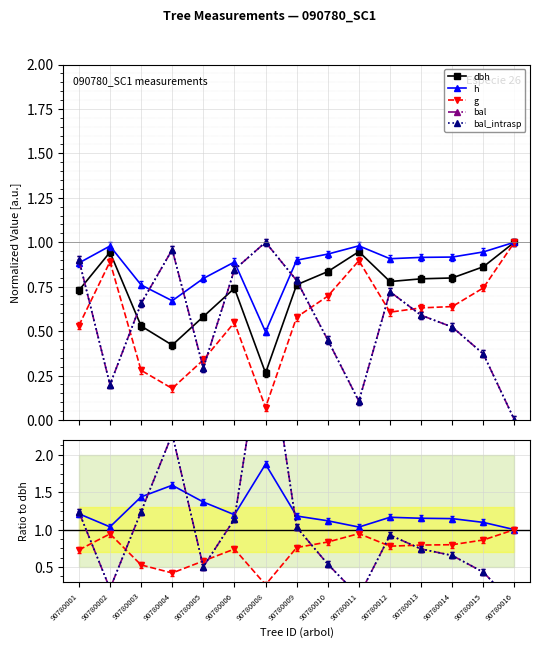

In h, how many points are higher than both neighbors (excluding endpoints)?

3